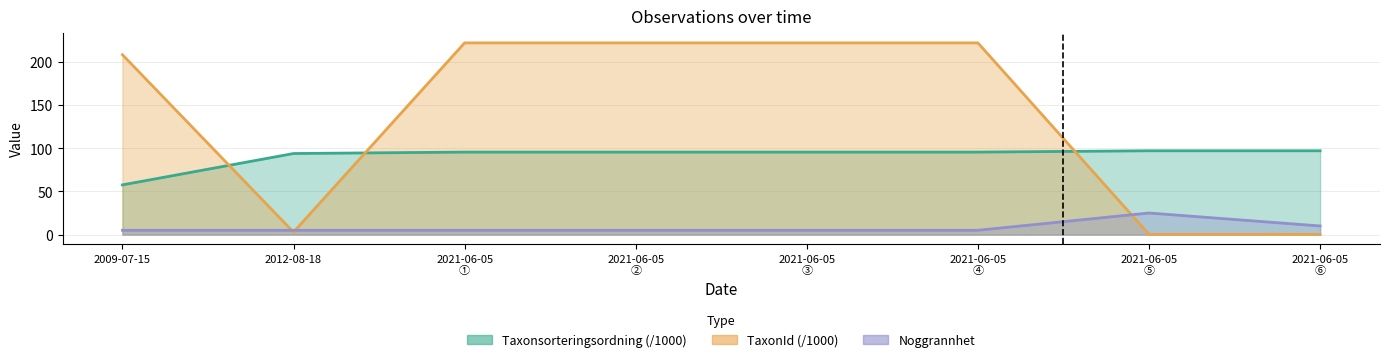

What are all the series names shown in the legend?

Taxonsorteringsordning, TaxonId, Noggrannhet